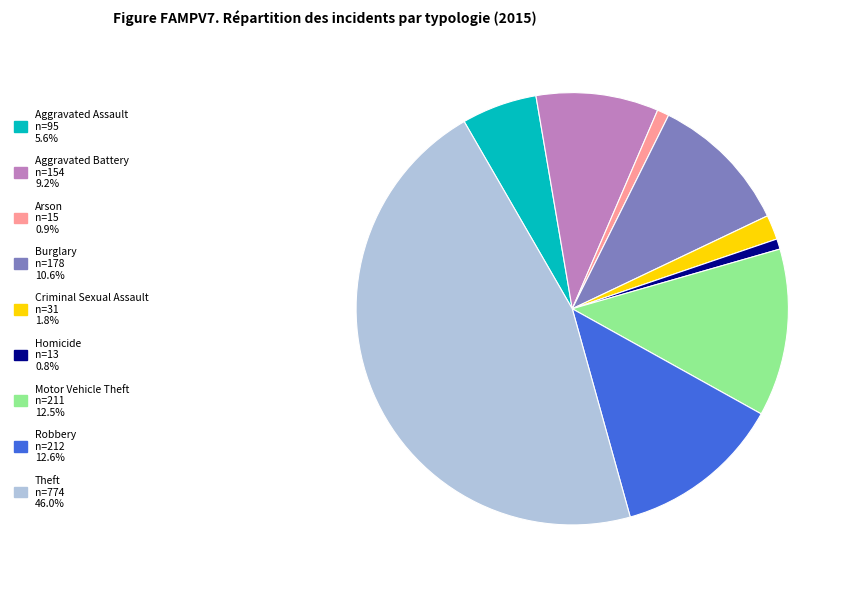

Which category has the biggest portion of the pie?

Theft